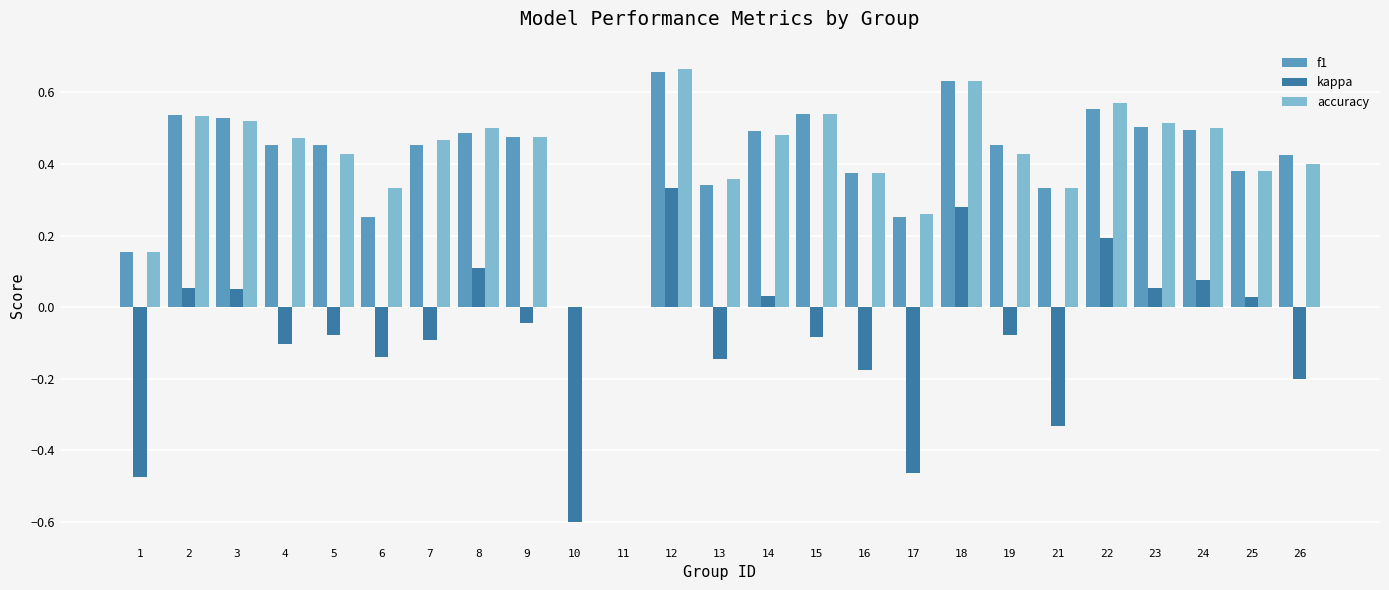

Count the number of categories in the chart.

25